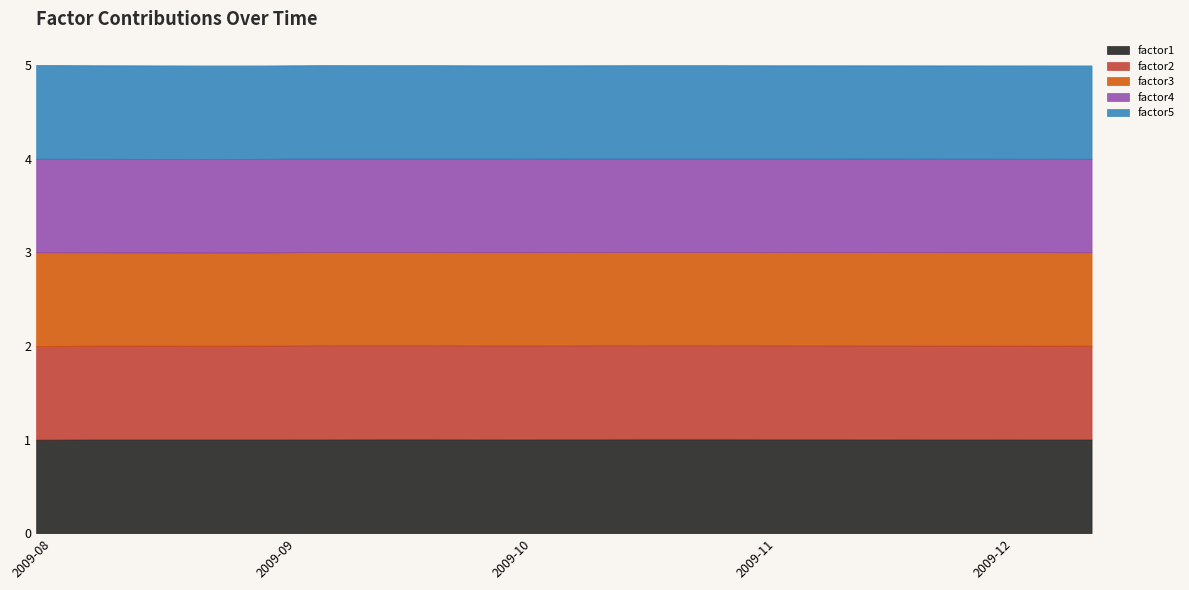

At which category is the sum across all series the highest?

2009-07-30